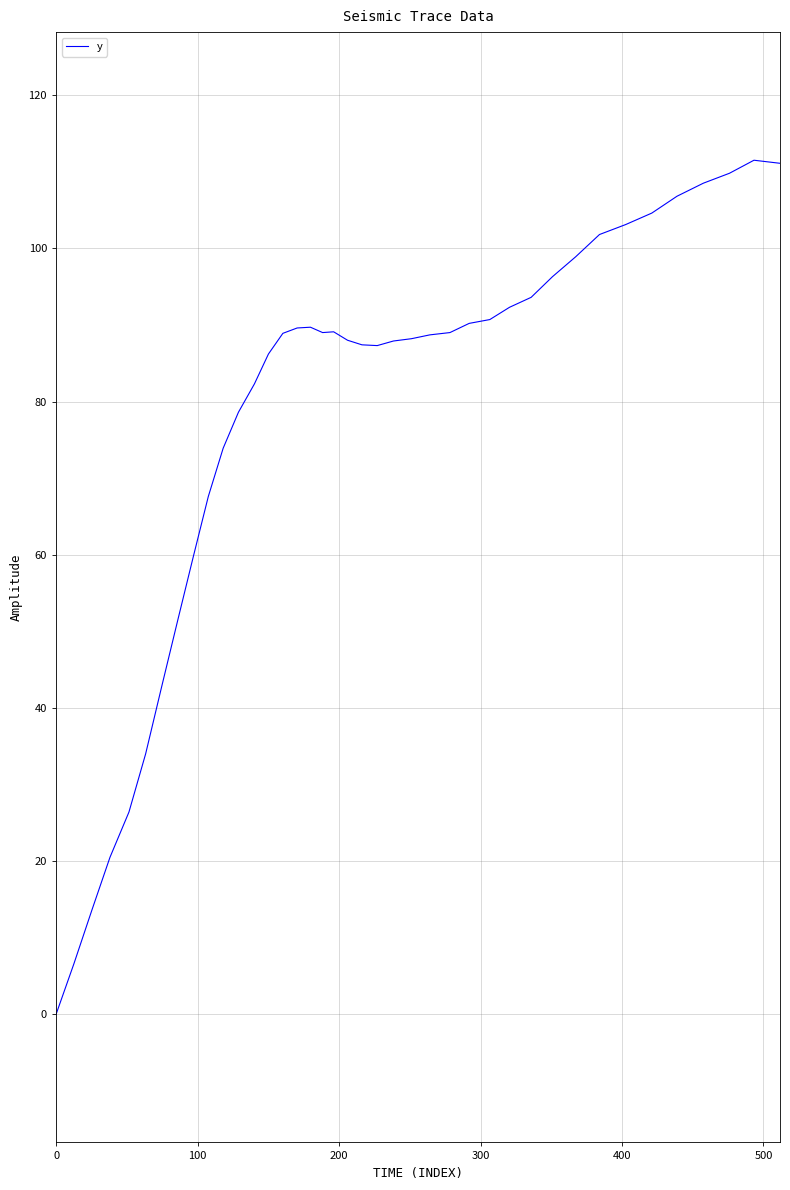

Count the number of categories in the chart.

40